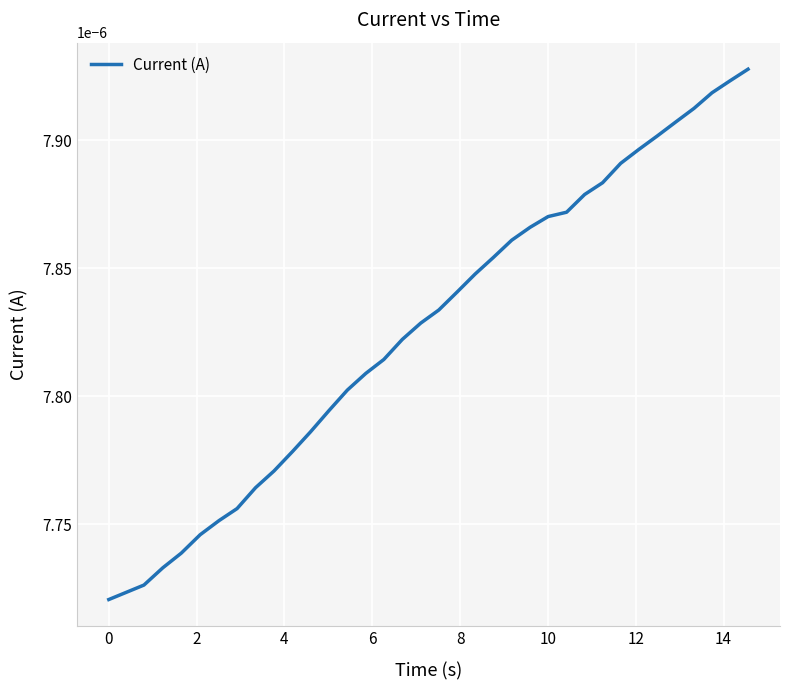

How many lines are shown in the chart?

1